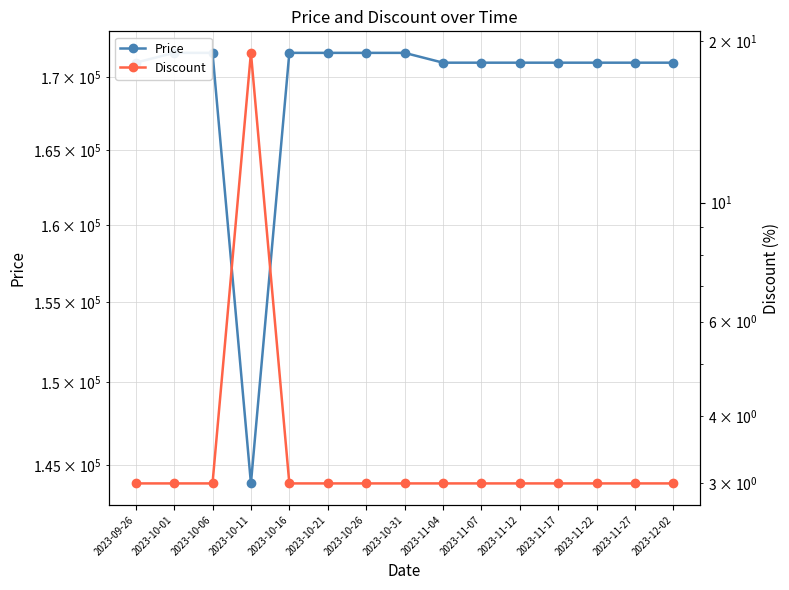

What is the minimum value for Price?

143900